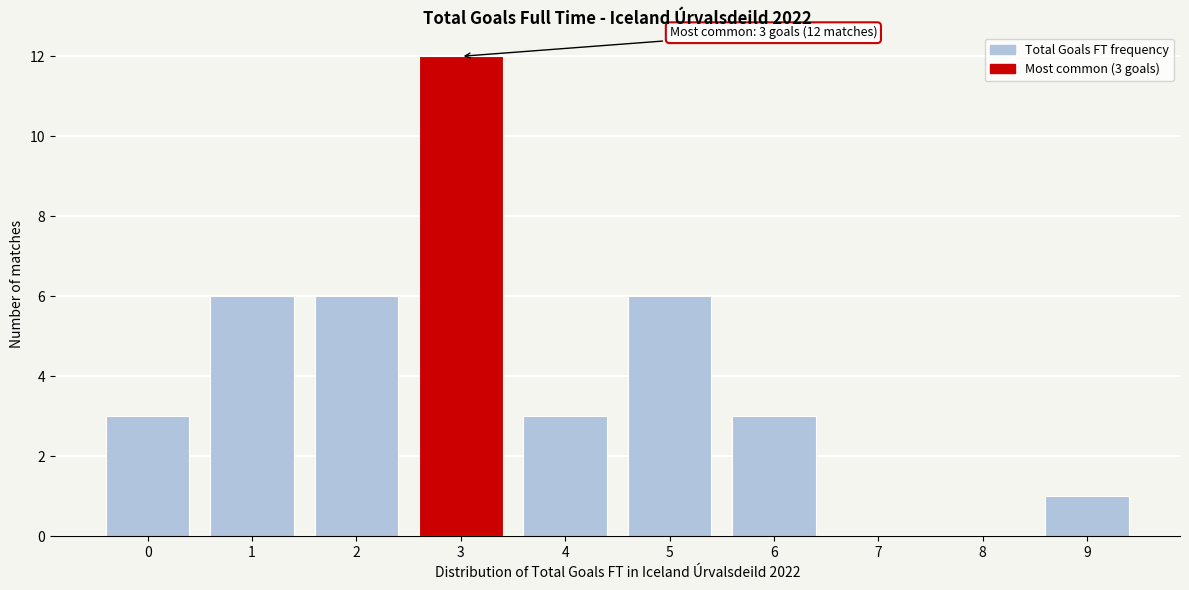

Reading left to right, list all the values displayed in this chart.

0=3	1=6	2=6	3=12	4=3	5=6	6=3	7=0	8=0	9=1